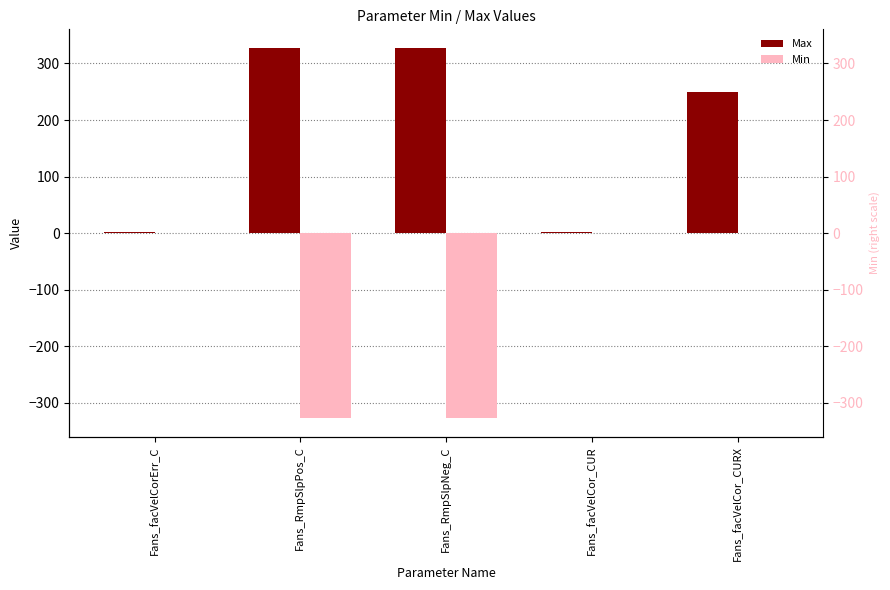

Rank the series at Fans_facVelCorErr_C from lowest to highest value.

Min, Max